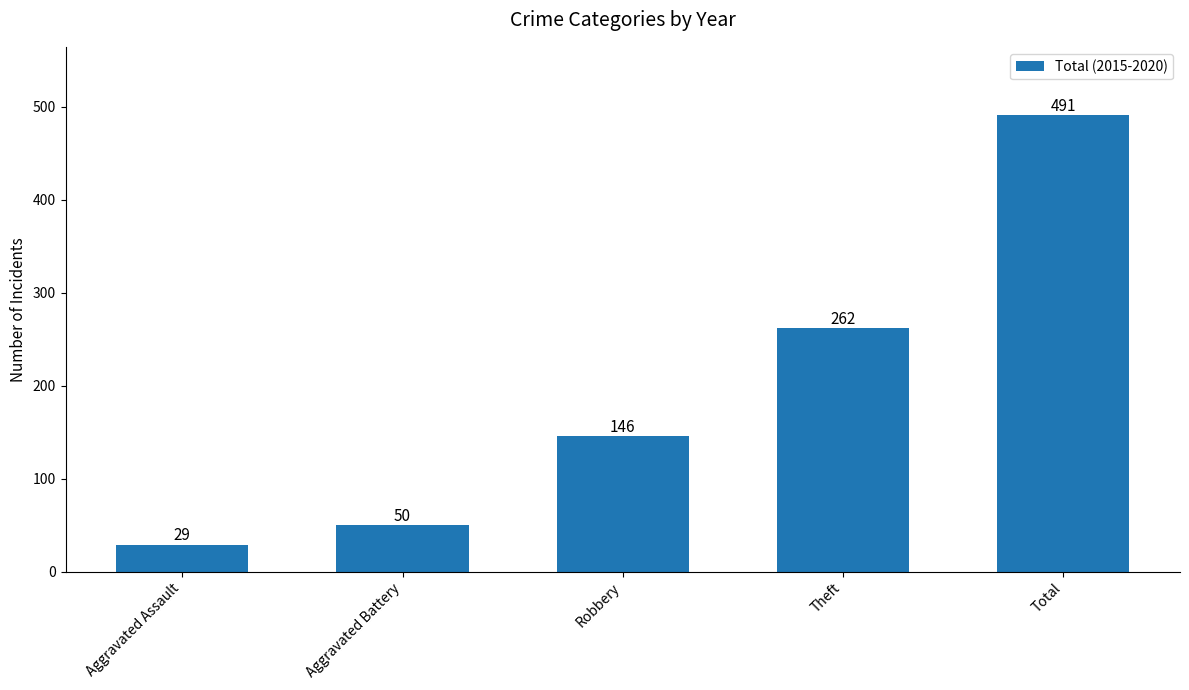

What is the minimum value shown in the chart?

29